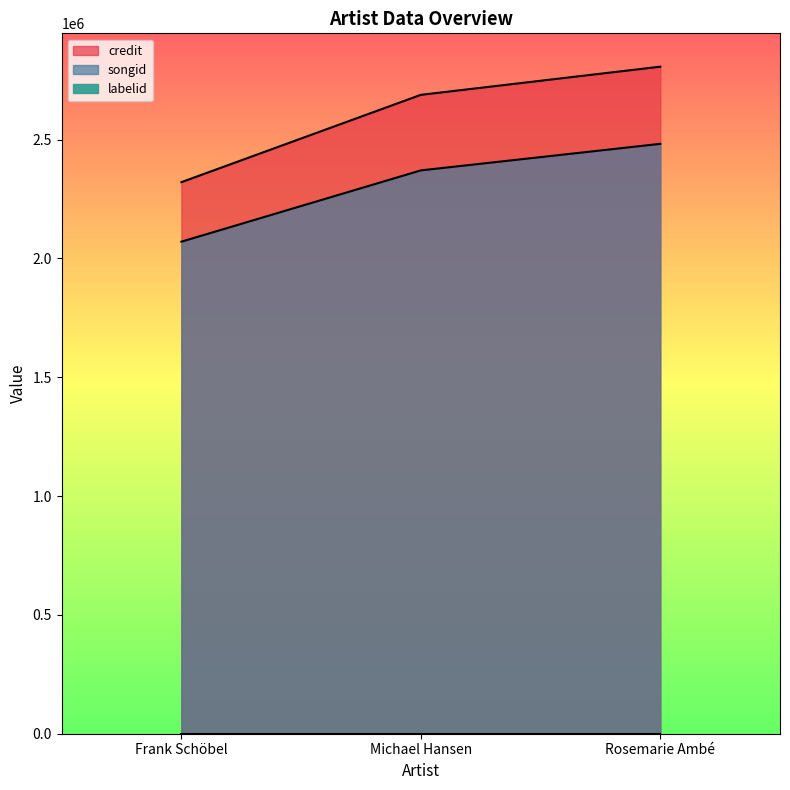

Is the value of songid at Michael Hansen greater than the value of credit at Michael Hansen?

No